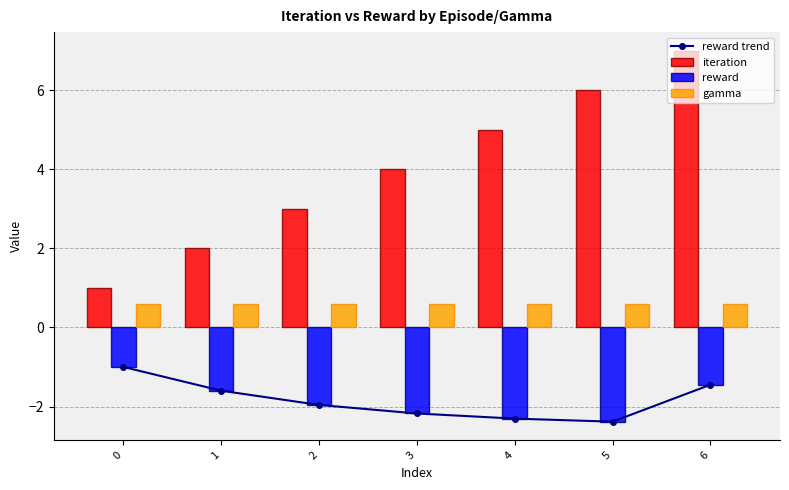

Are the bars horizontal?

No